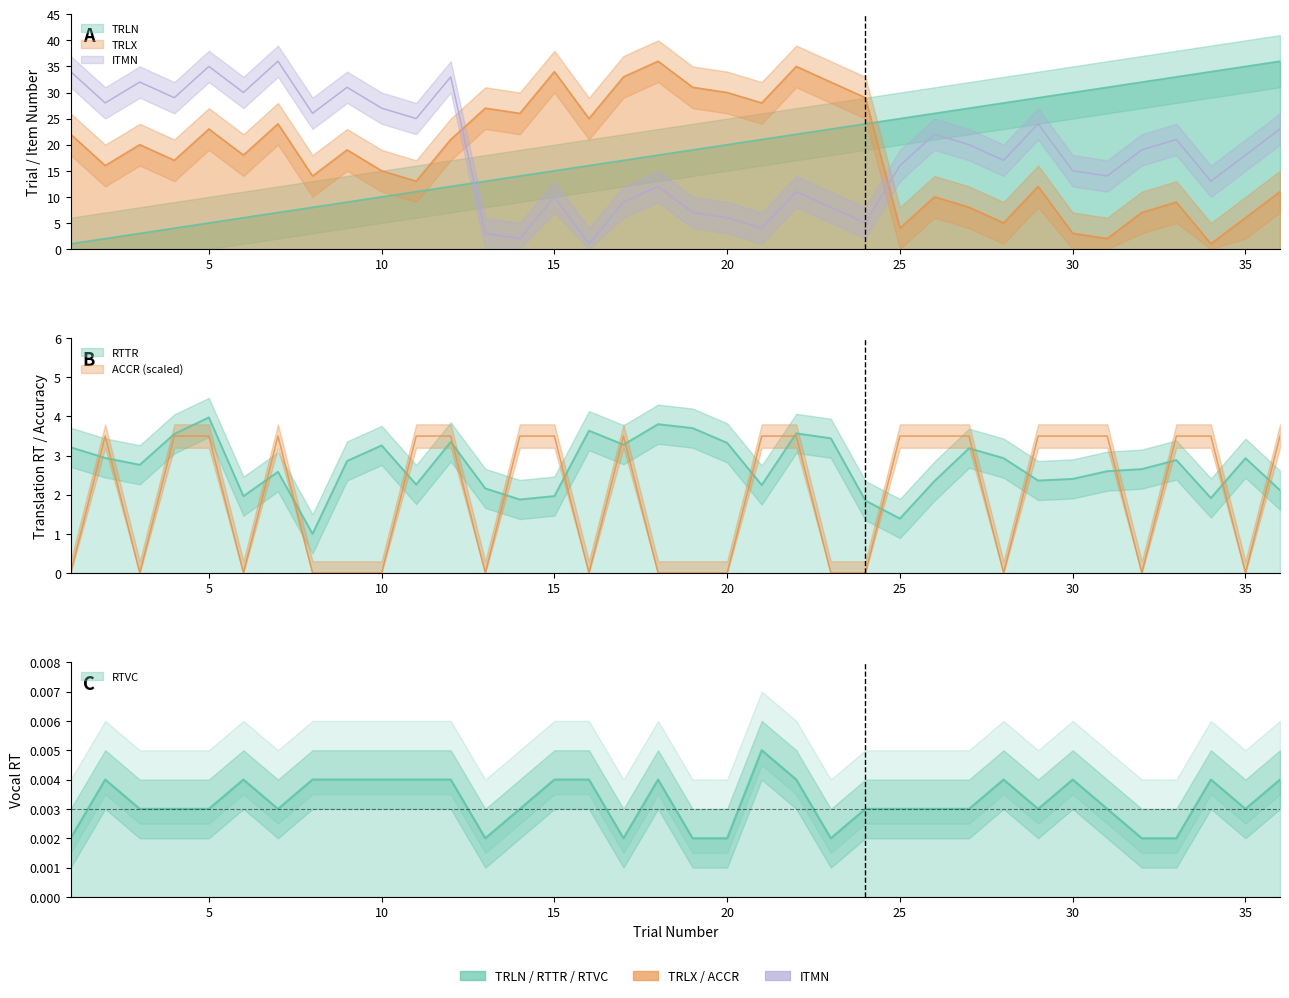

Between which two adjacent categories do ITMN and ACCR first intersect?

13 and 14